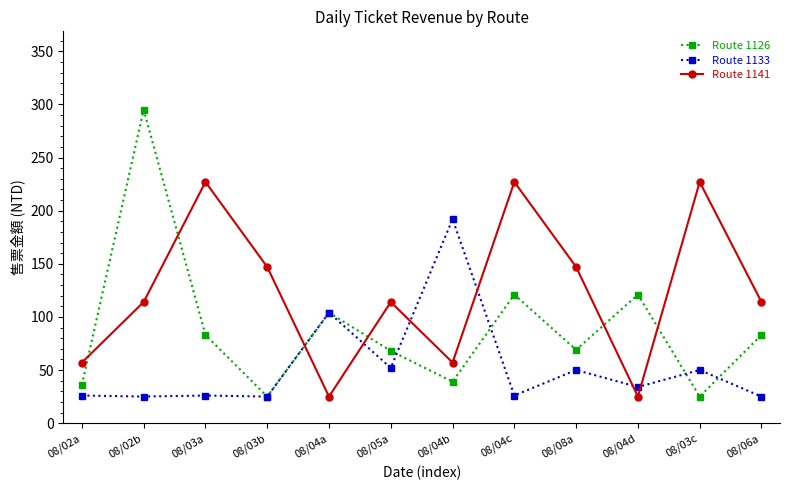

At which label is Route 1133 closest to 108?

08/04a